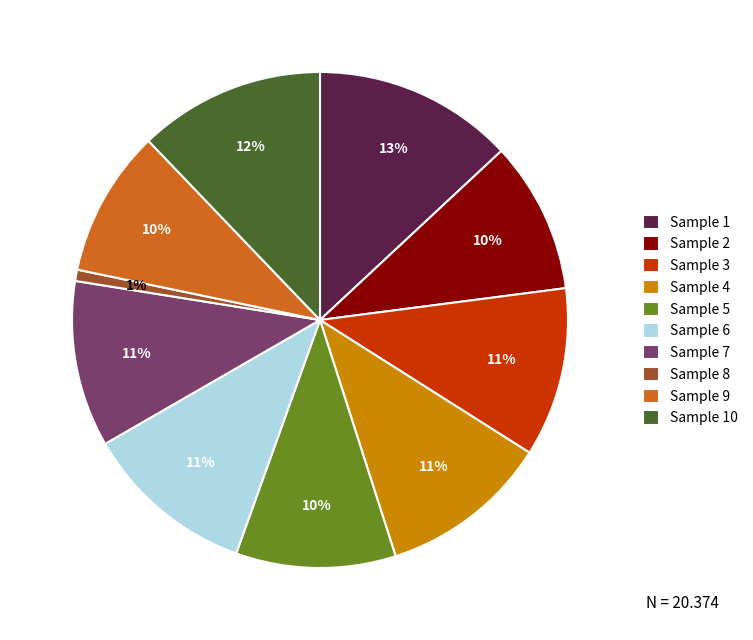

To the nearest percent, what percentage of the pie is Sample 2?

10%